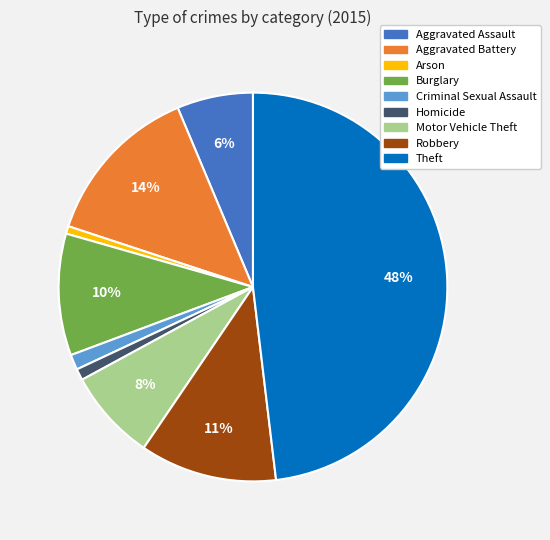

Combined, do Burglary and Criminal Sexual Assault account for over 50%?

No